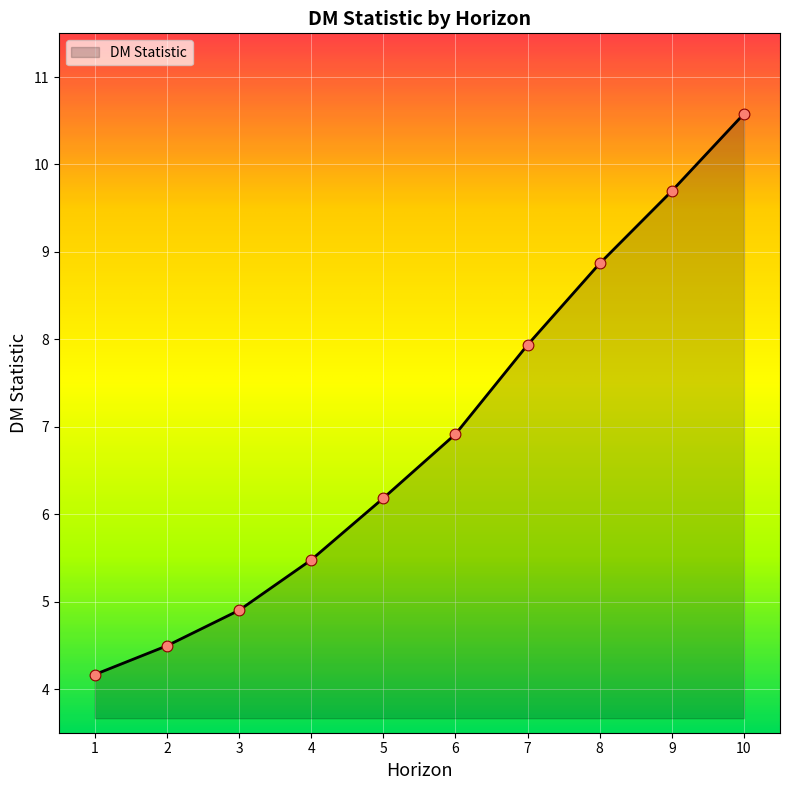

Which has a higher value, 7 or 9?

9